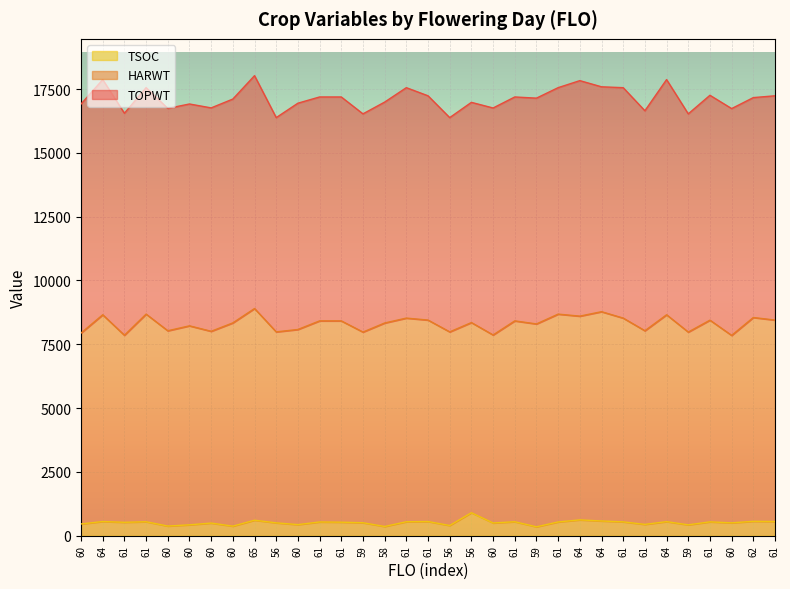

How many interior local valleys does the TOPWT series have?

11